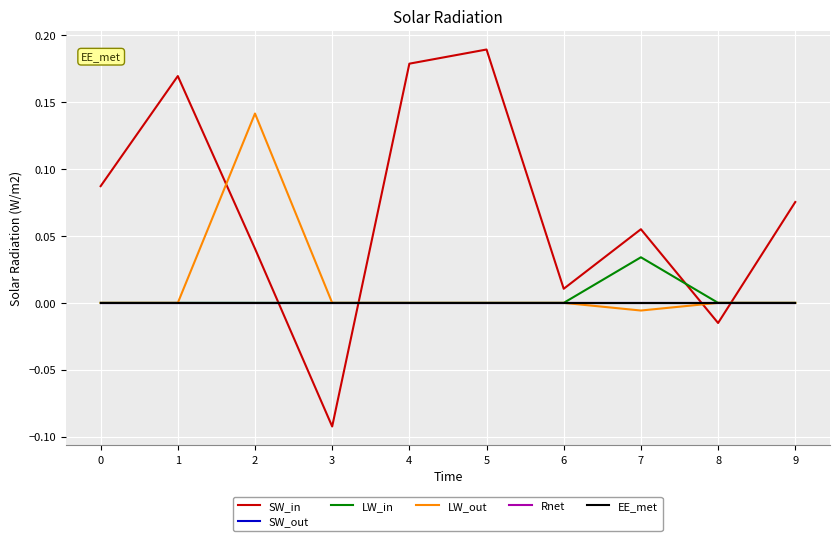

What is the minimum value shown in the chart?

-0.1